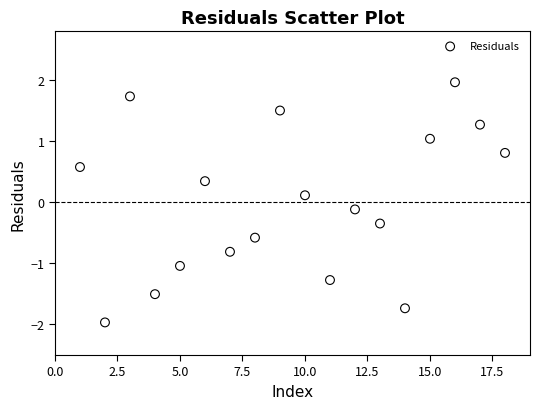

What is the range of Y values (max minus min)?

3.9